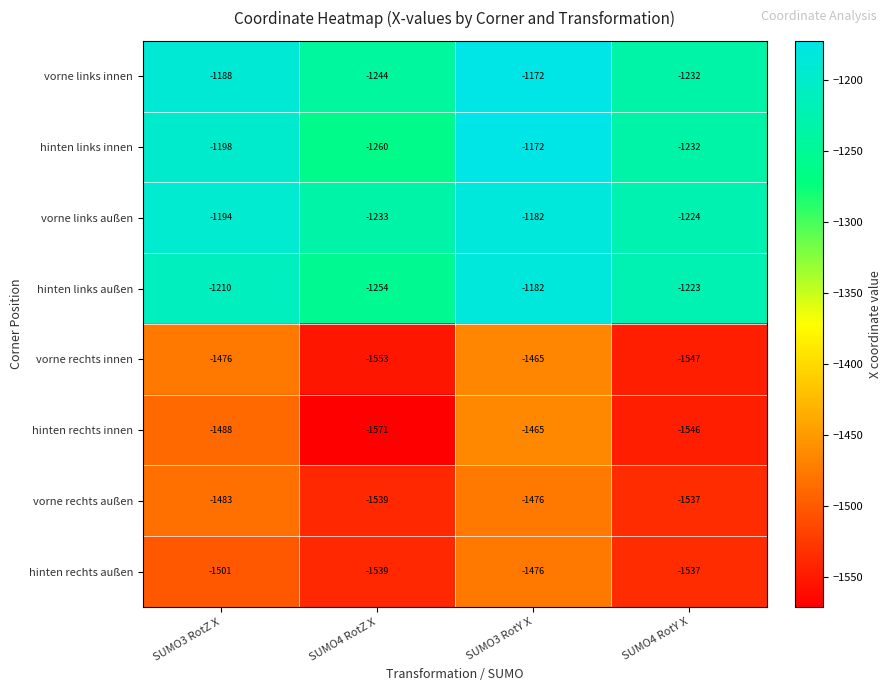

List the labels in order of vorne rechts innen value, largest first.

SUMO3 RotY X, SUMO3 RotZ X, SUMO4 RotY X, SUMO4 RotZ X